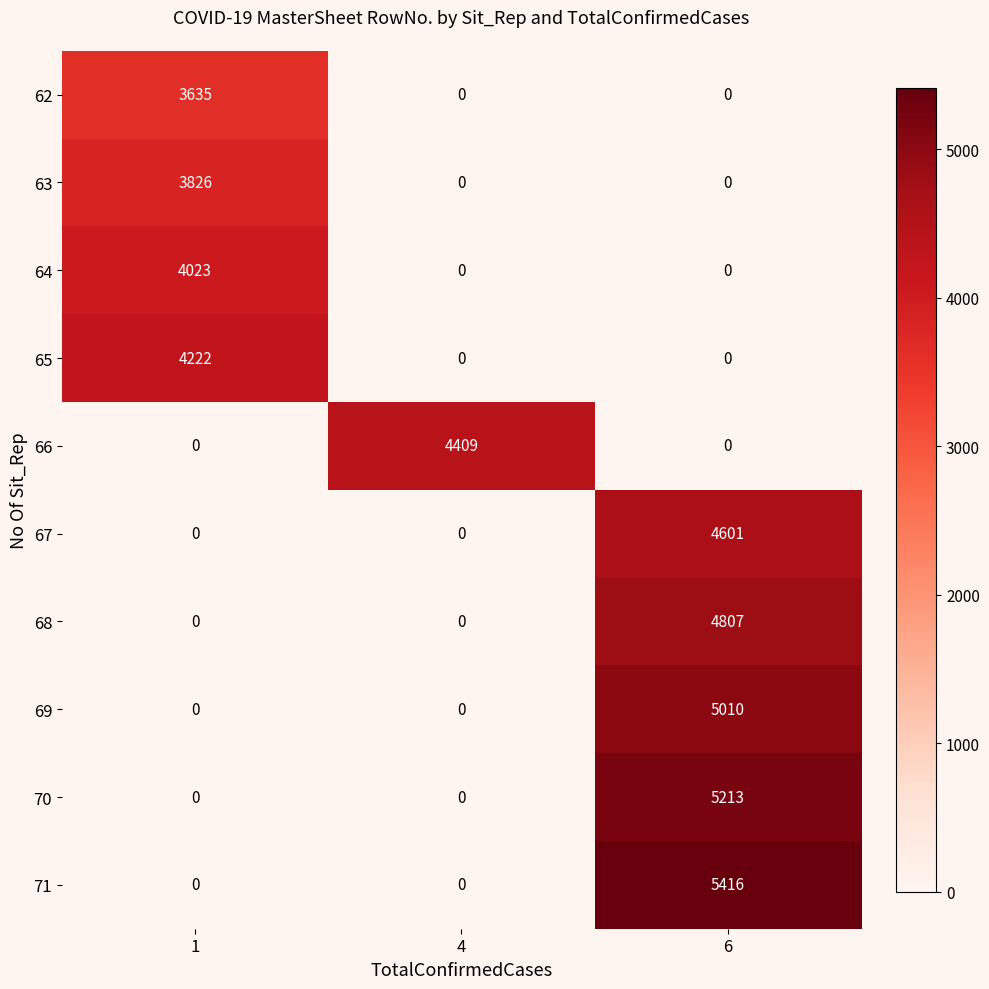

Rank the series by their maximum value, from highest to lowest.

71, 70, 69, 68, 67, 66, 65, 64, 63, 62